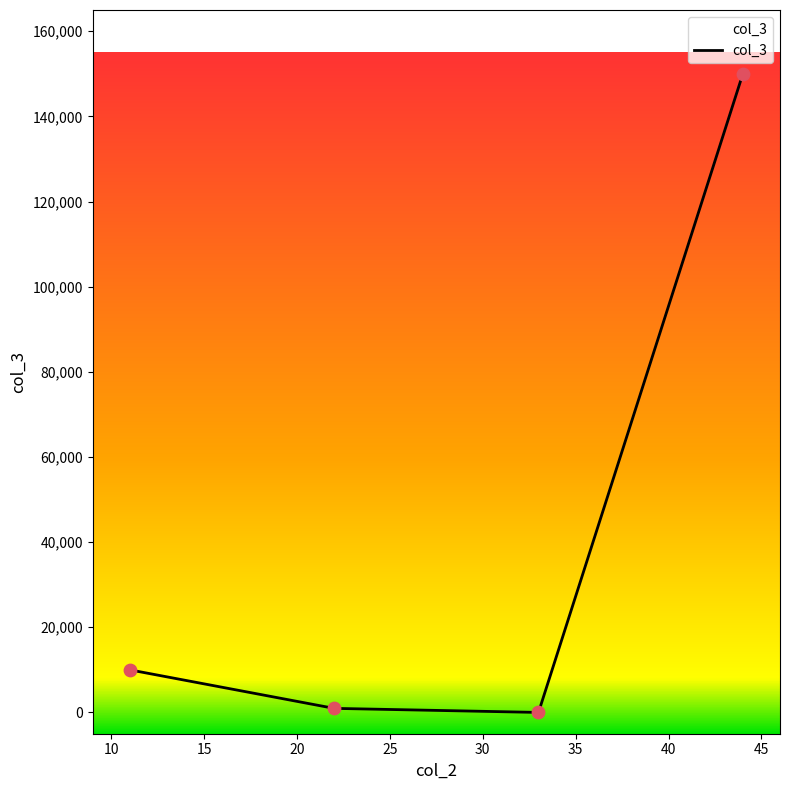

What is the sum of all values?

160954